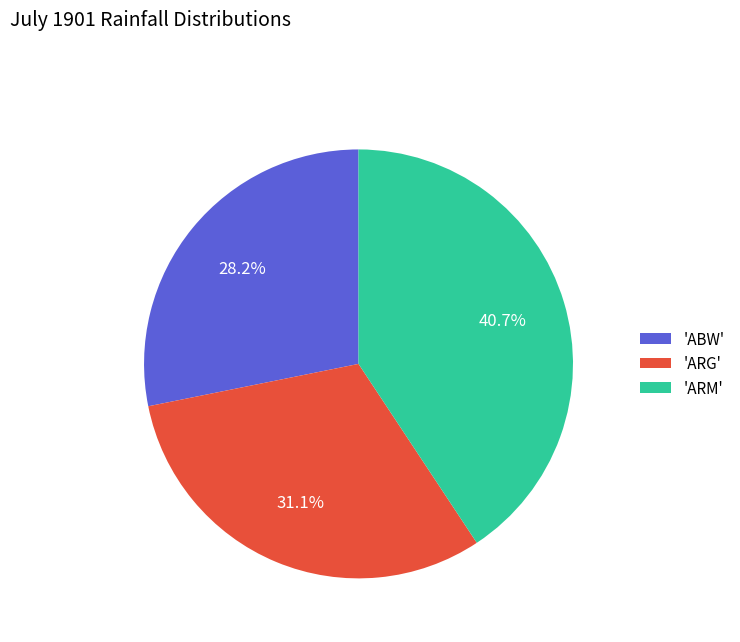

Between 'ARG' and 'ARM', which is larger?

'ARM'